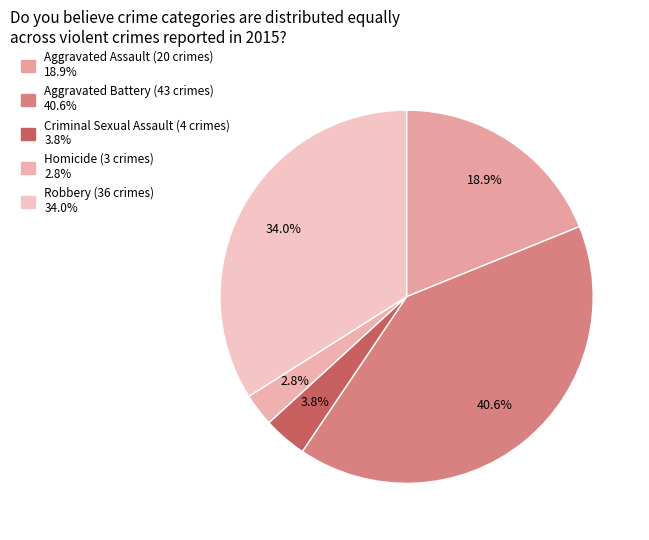

How many segments does this pie chart have?

5